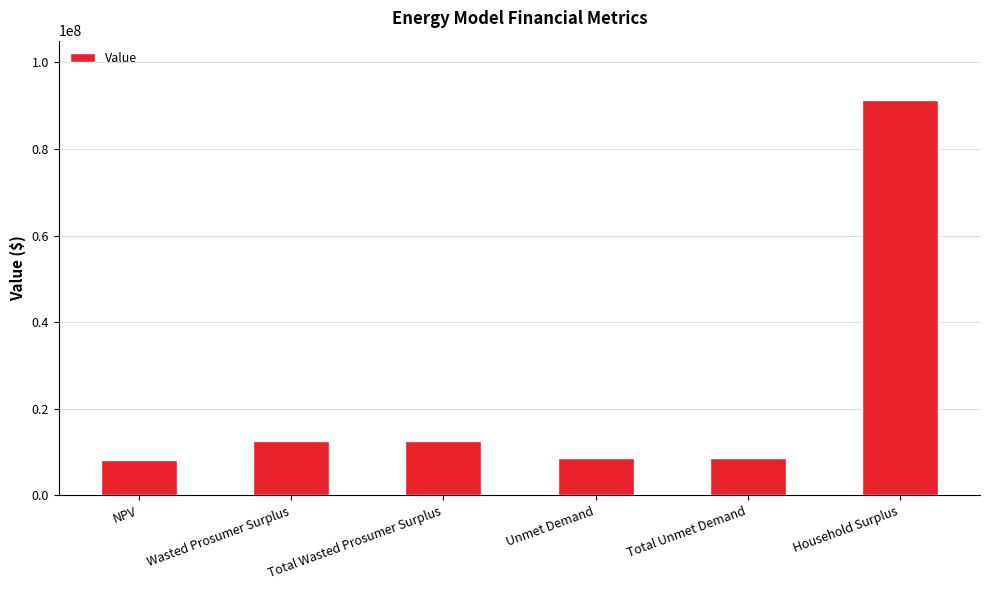

Are the bars grouped side by side (vs. stacked)?

No